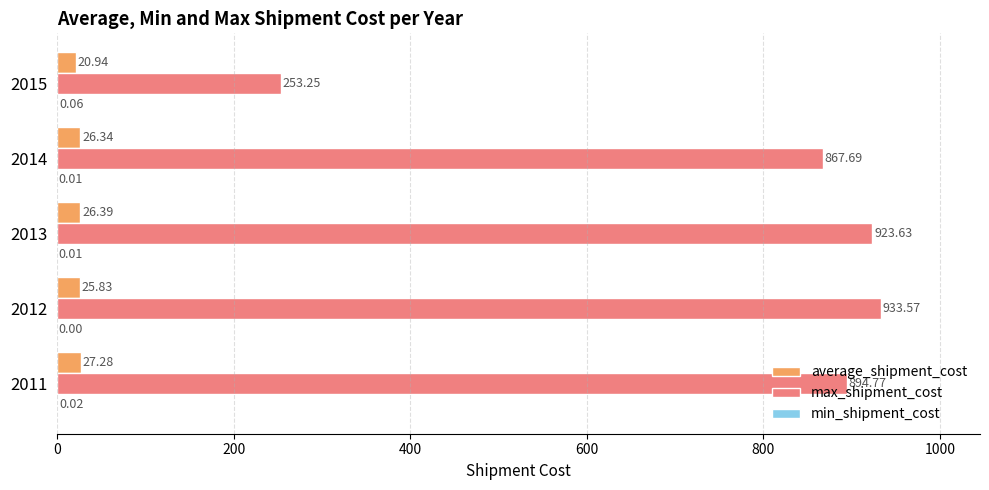

How many data points does each series have?

5